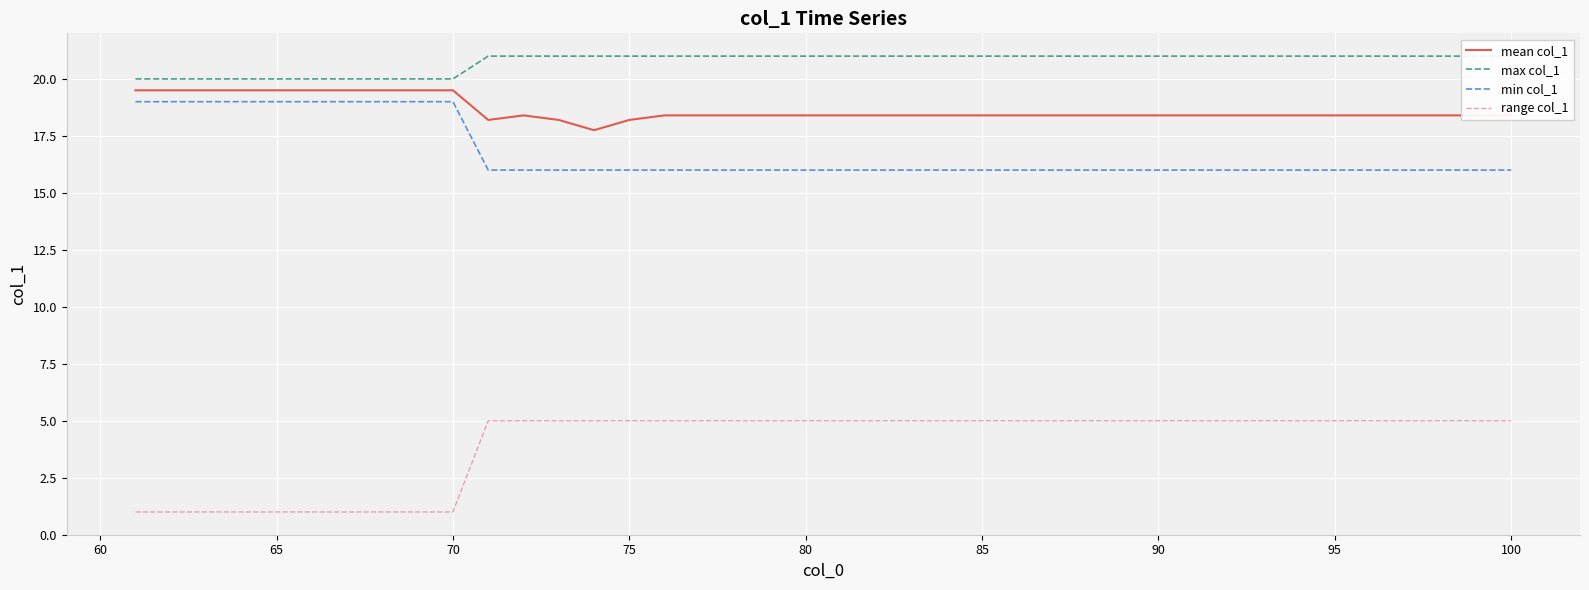

True or false: min col_1 and mean col_1 cross at least once.

False